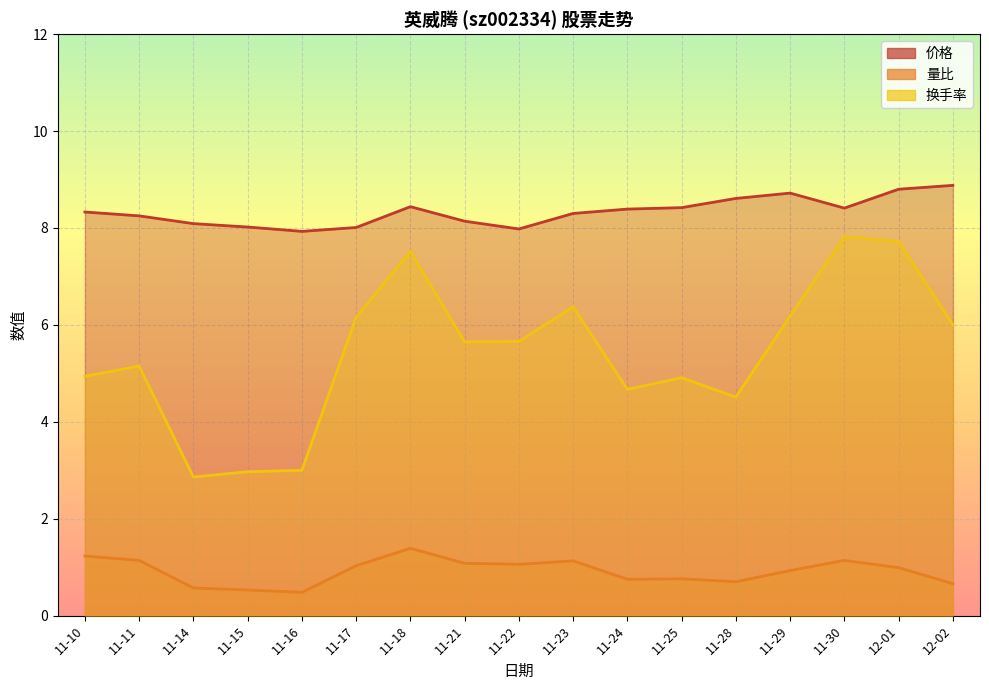

Which series has the largest total across all categories?

价格